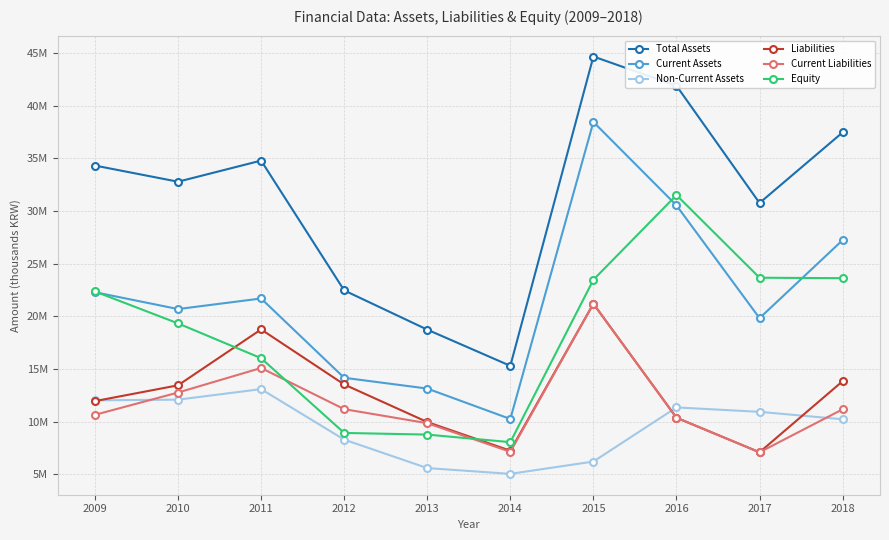

How many interior local peaks does the Equity series have?

1